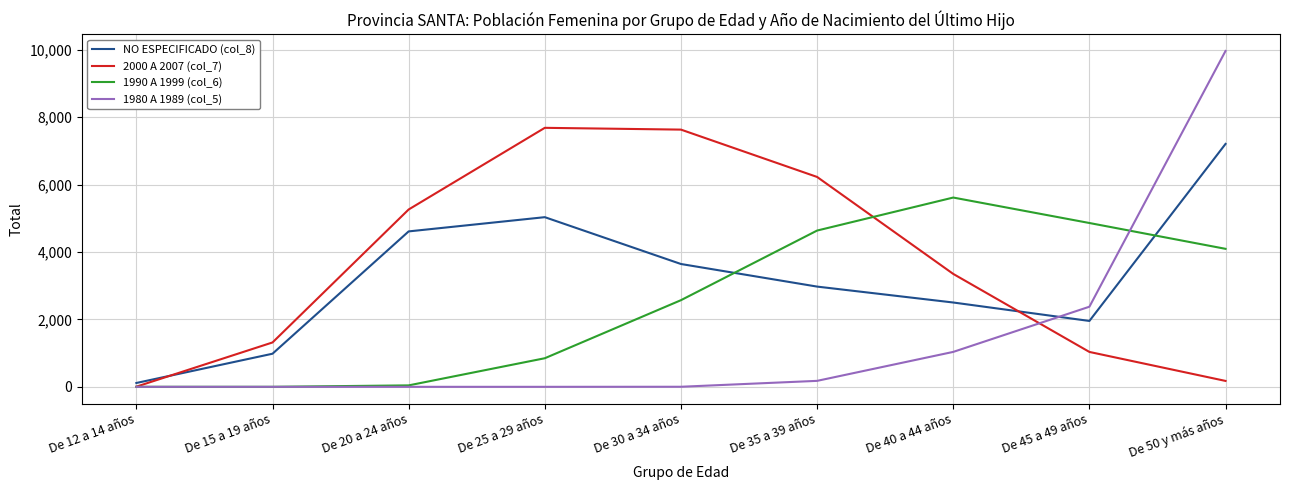

True or false: 1980 A 1989 (col_5) has a value of 2 at De 30 a 34 años.

True